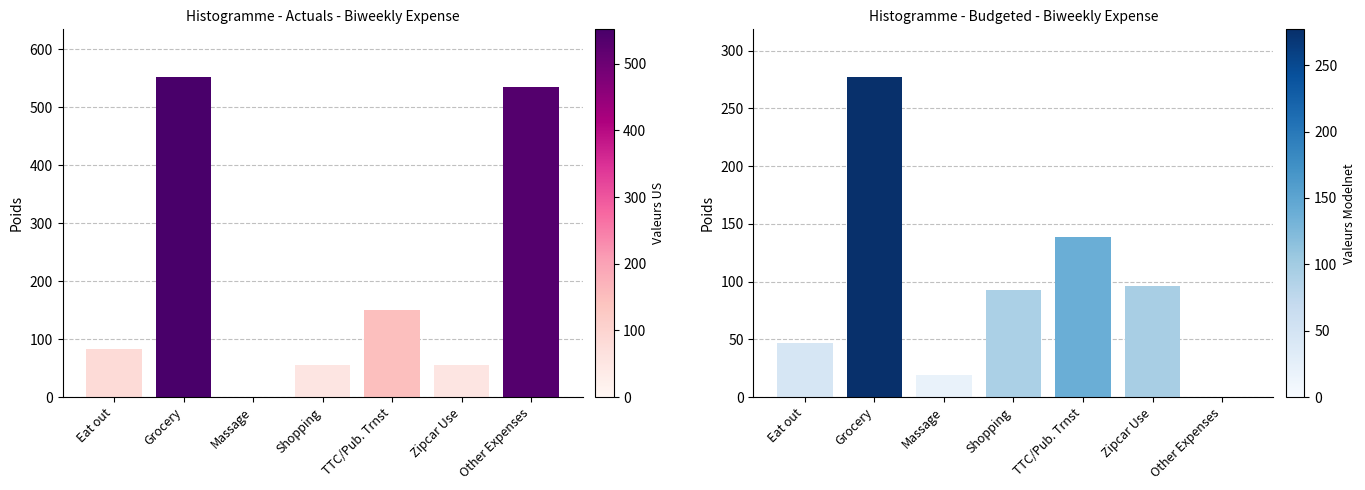

How many positive values does the Budgeted series have?

6